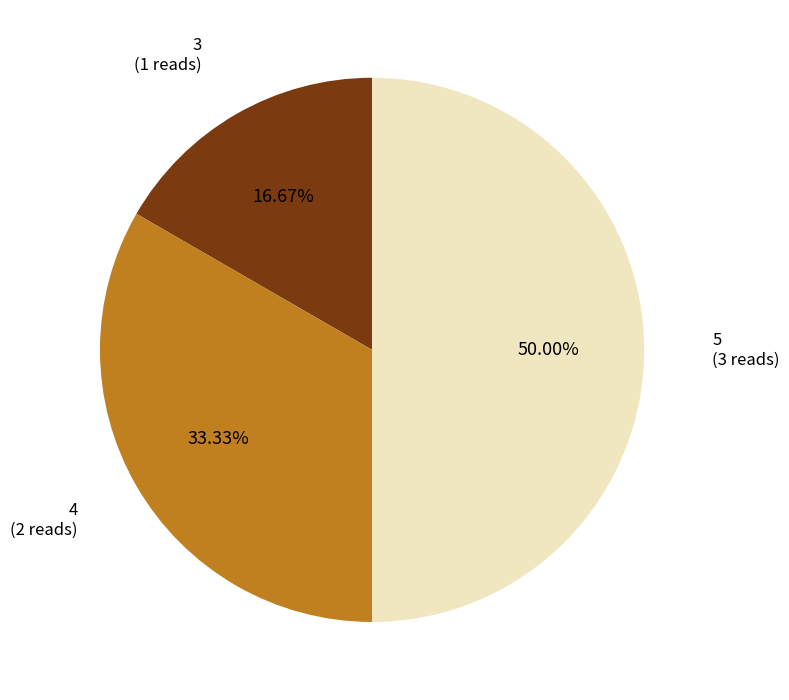

Is it true that 5 is 59% of the pie?

False